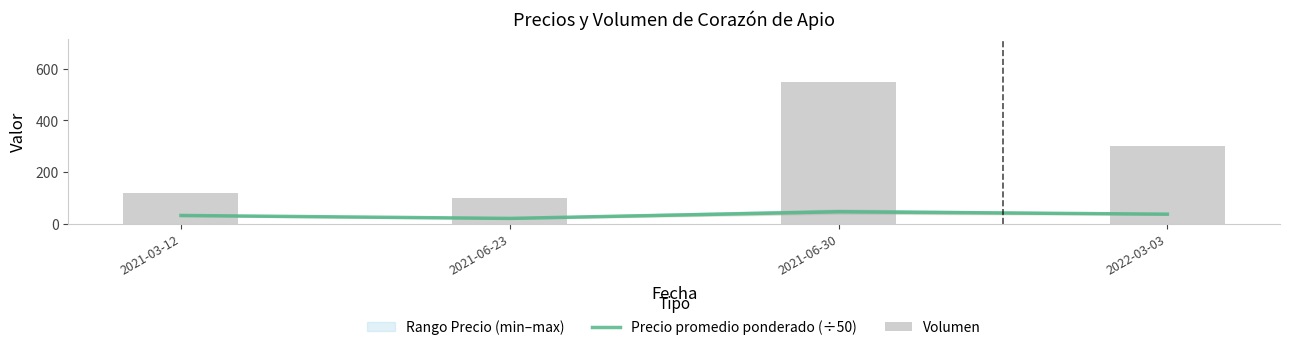

Which series has the largest total across all categories?

Volumen